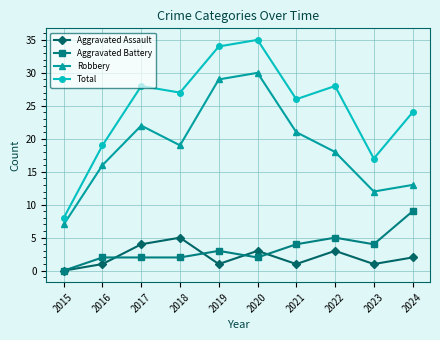

What is the difference between the Robbery values at 2019 and 2018?

10